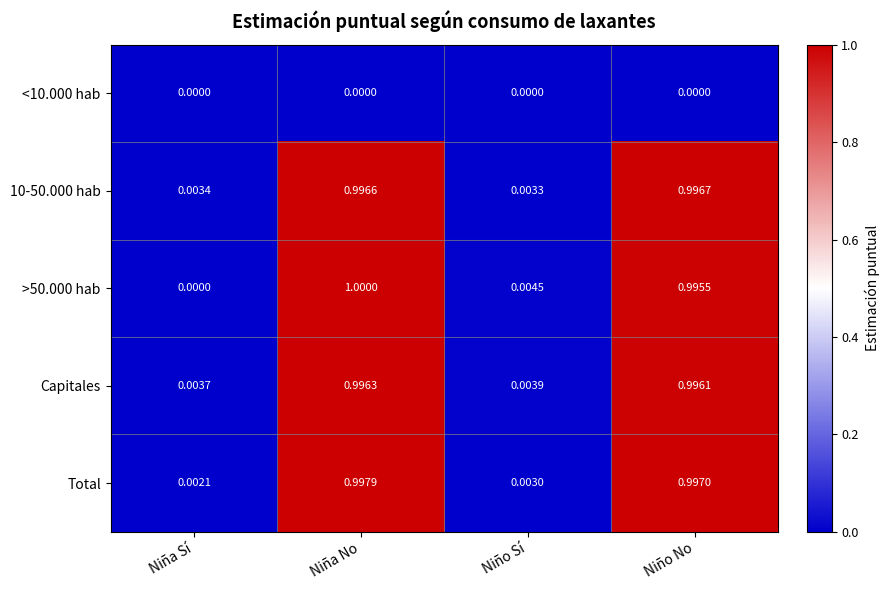

List the labels in order of 10-50.000 hab value, smallest first.

Niño Sí, Niña Sí, Niña No, Niño No